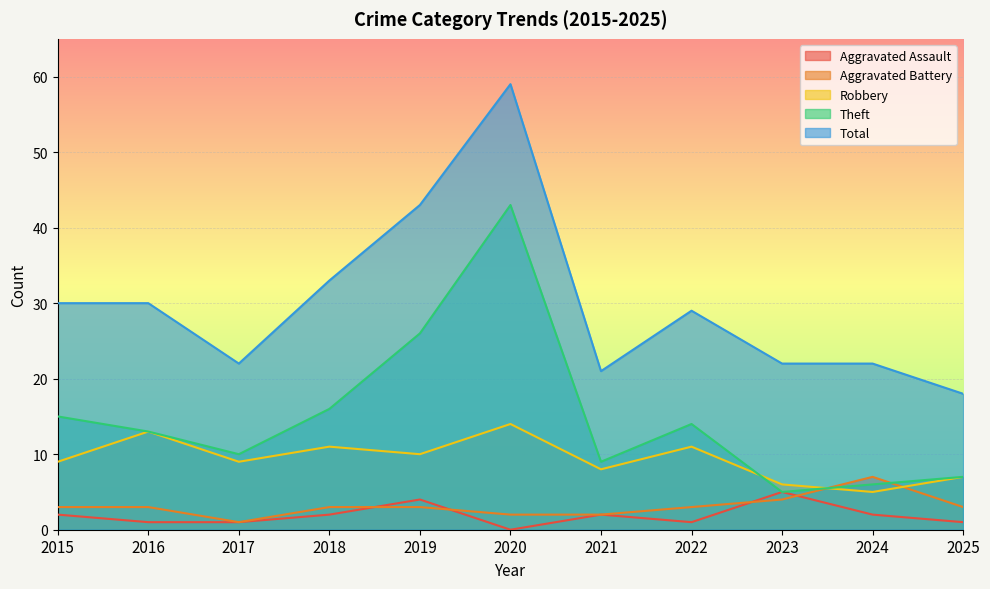

Reading right to left, extract all data points from this chart.

Aggravated Assault: 2025=1	2024=2	2023=5	2022=1	2021=2	2020=0	2019=4	2018=2	2017=1	2016=1	2015=2
Aggravated Battery: 2025=3	2024=7	2023=4	2022=3	2021=2	2020=2	2019=3	2018=3	2017=1	2016=3	2015=3
Robbery: 2025=7	2024=5	2023=6	2022=11	2021=8	2020=14	2019=10	2018=11	2017=9	2016=13	2015=9
Theft: 2025=7	2024=6	2023=5	2022=14	2021=9	2020=43	2019=26	2018=16	2017=10	2016=13	2015=15
Total: 2025=18	2024=22	2023=22	2022=29	2021=21	2020=59	2019=43	2018=33	2017=22	2016=30	2015=30